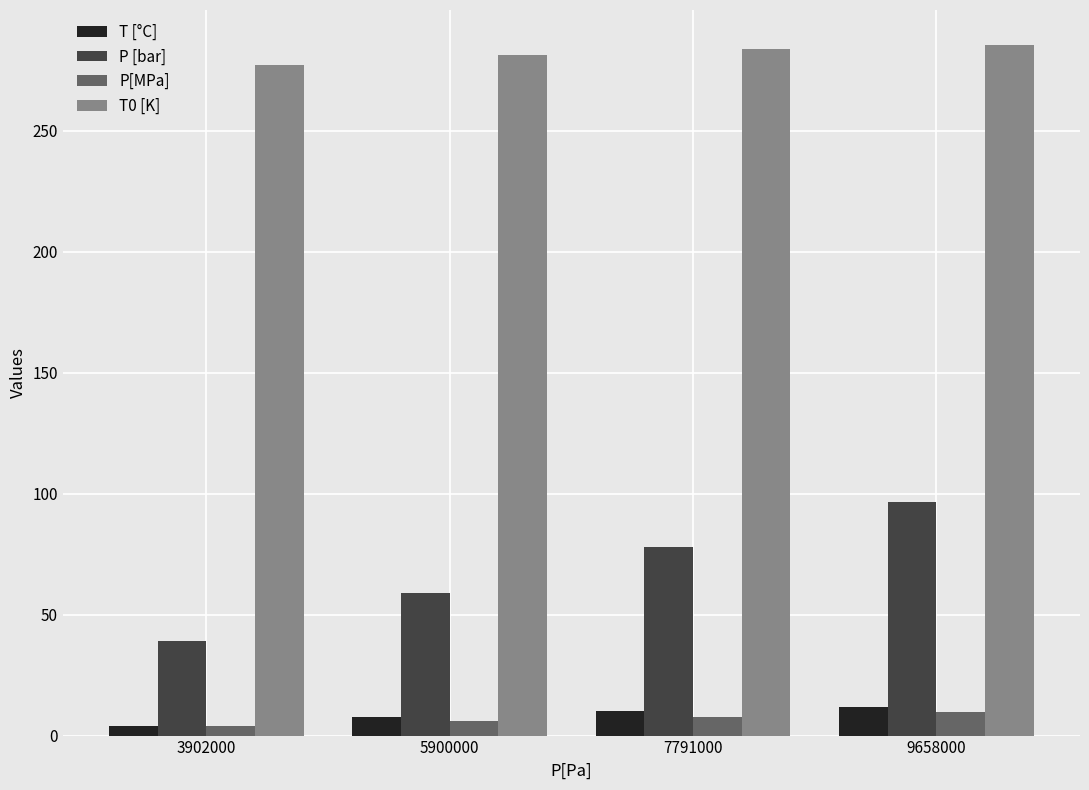

What is the difference between the T0 [K] values at 9658000 and 3902000?

8.6